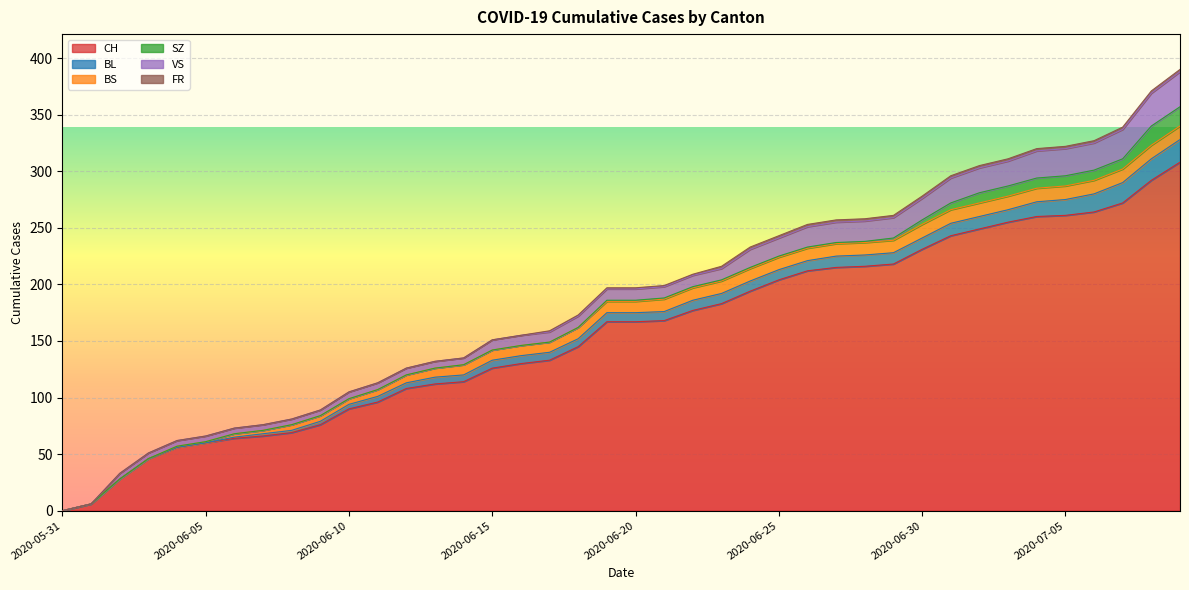

What is the value of the FR point at the 24th from the left?

2